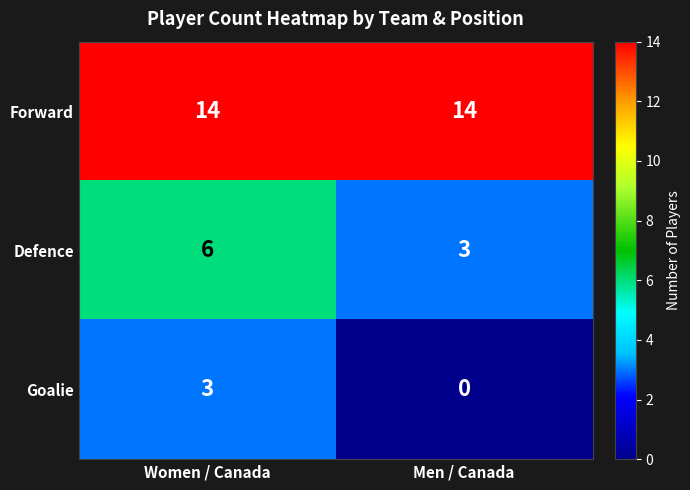

True or false: Forward has a value of 14 at Men / Canada.

True